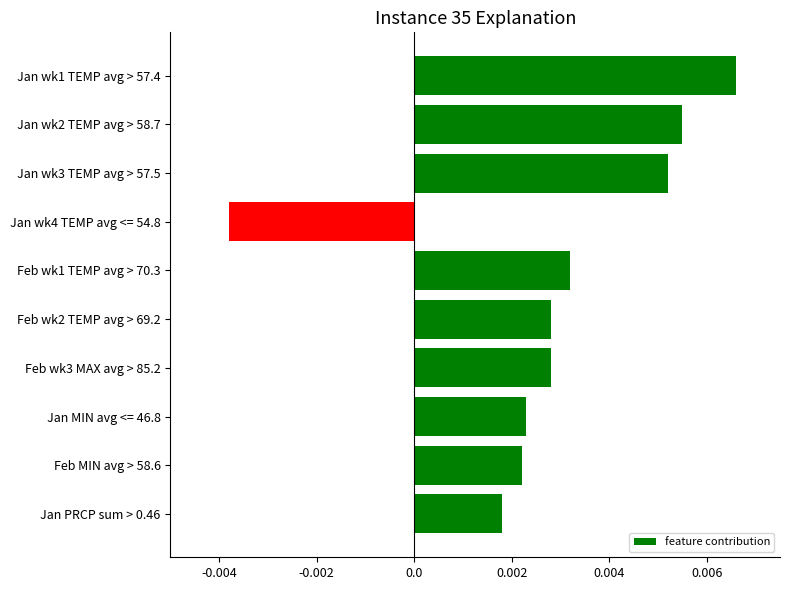

How many negative values are there?

1